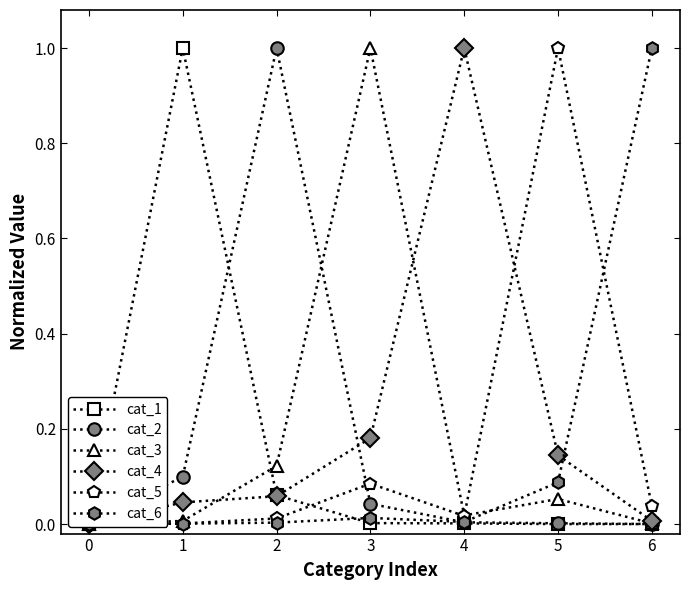

What are all the series names shown in the legend?

cat_1, cat_2, cat_3, cat_4, cat_5, cat_6